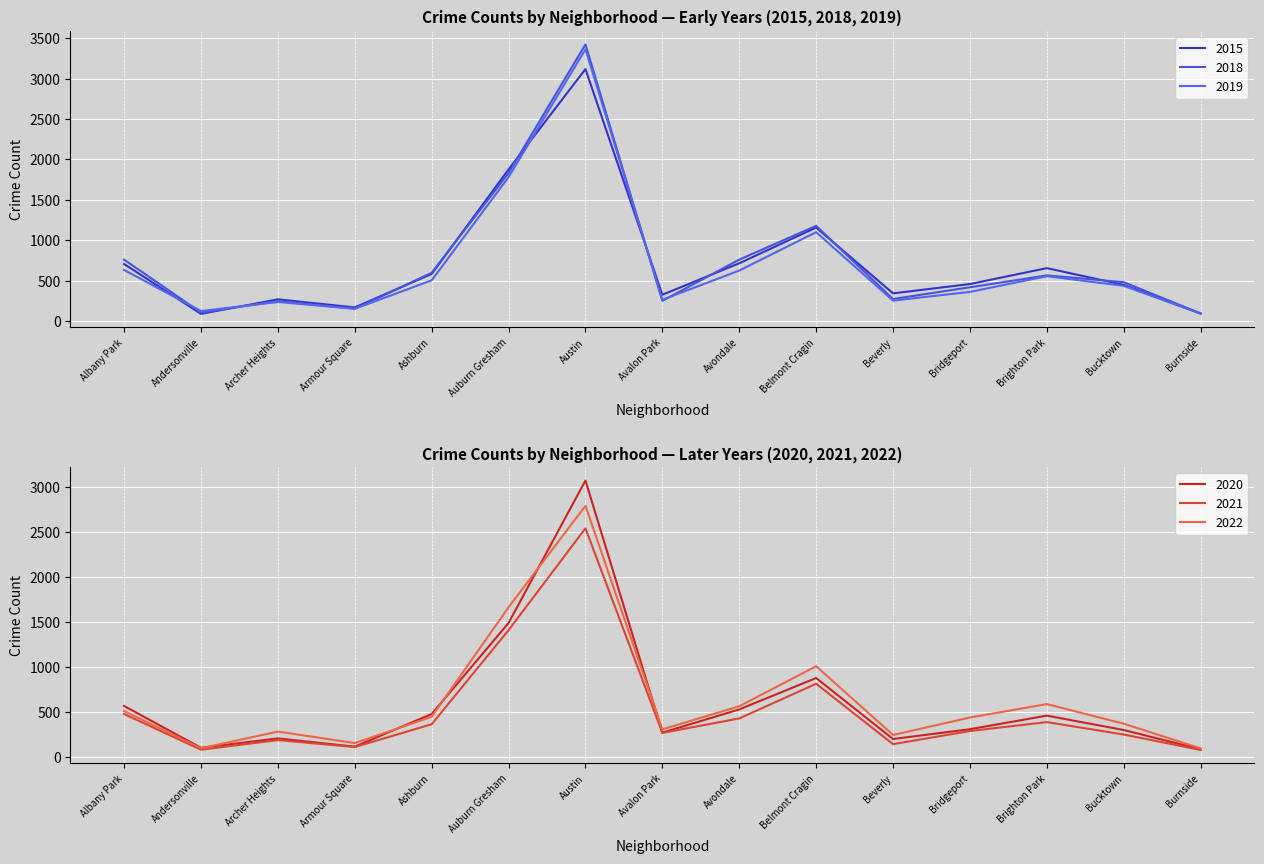

What are all the series names shown in the legend?

2015, 2018, 2019, 2020, 2021, 2022